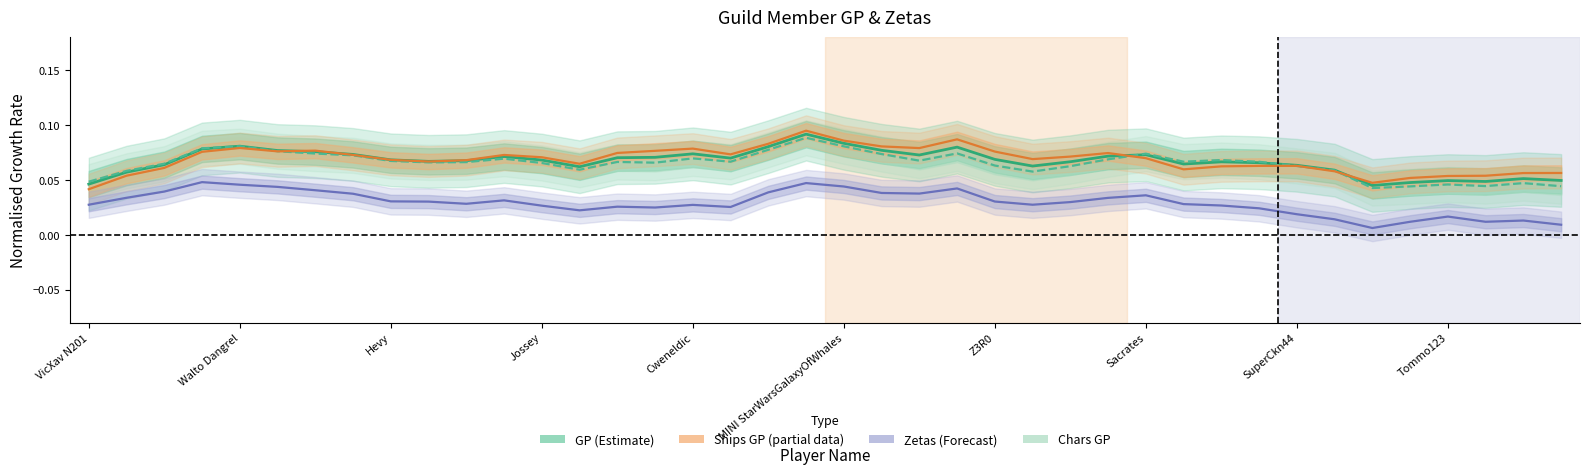

At how many categories does at least one series exceed 0?

40